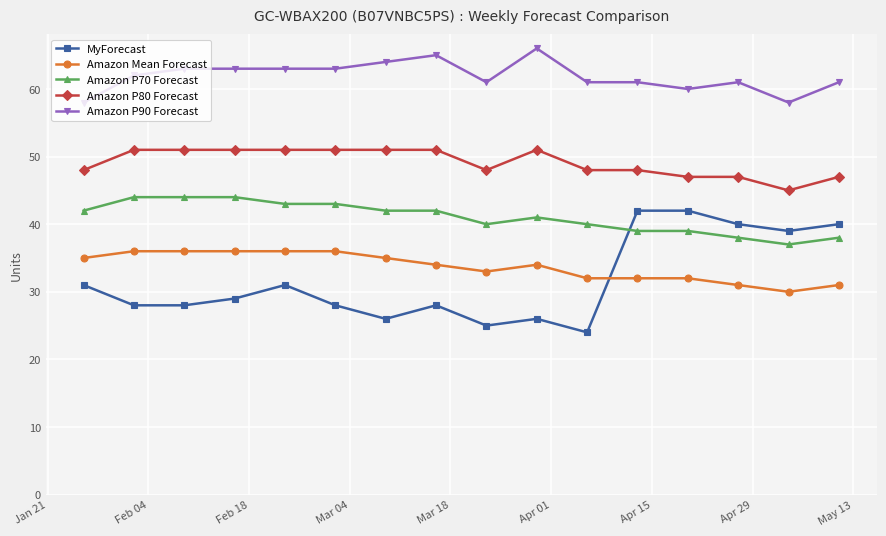

How many data points in Amazon P80 Forecast are less than 51?

8